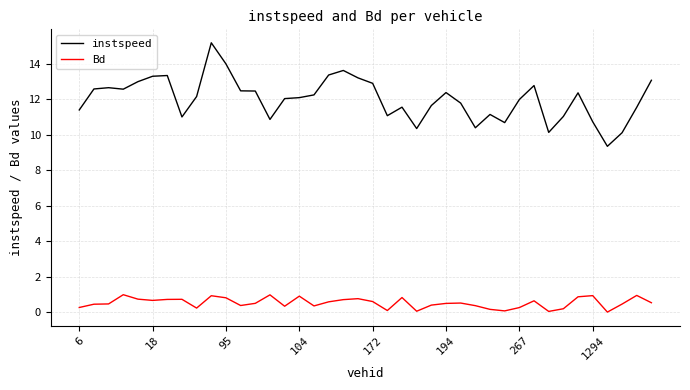

Rank the series by their maximum value, from highest to lowest.

instspeed, Bd